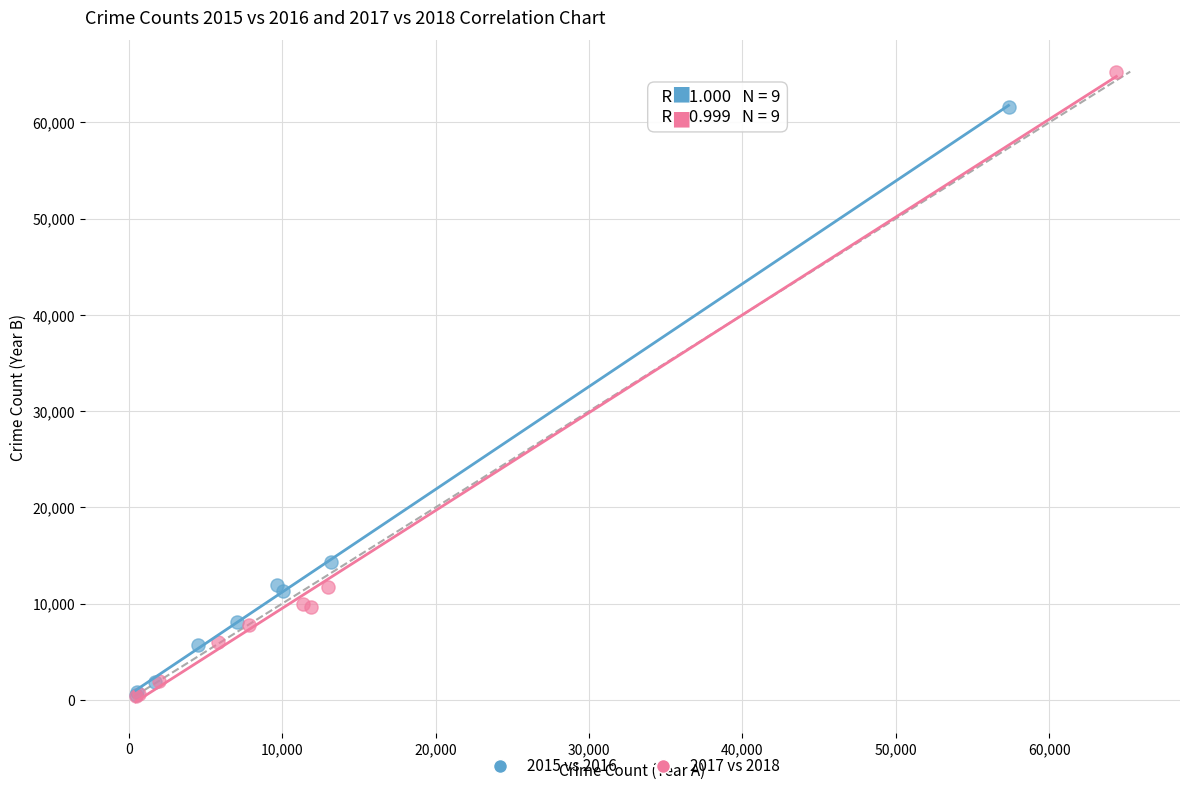

Which series reaches the maximum Y coordinate?

2017 vs 2018